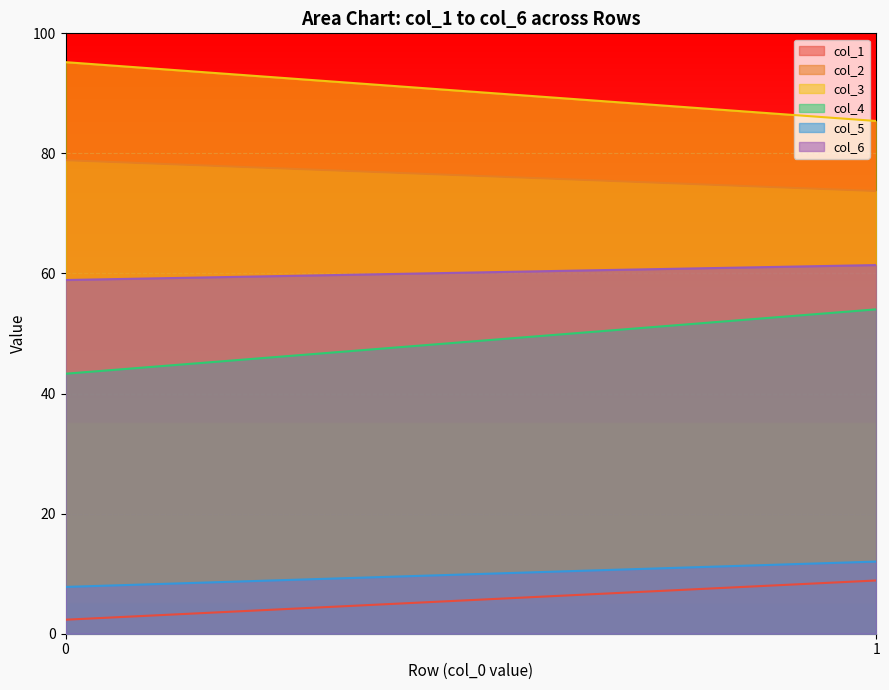

What is the total value across all series at 0?

286.4